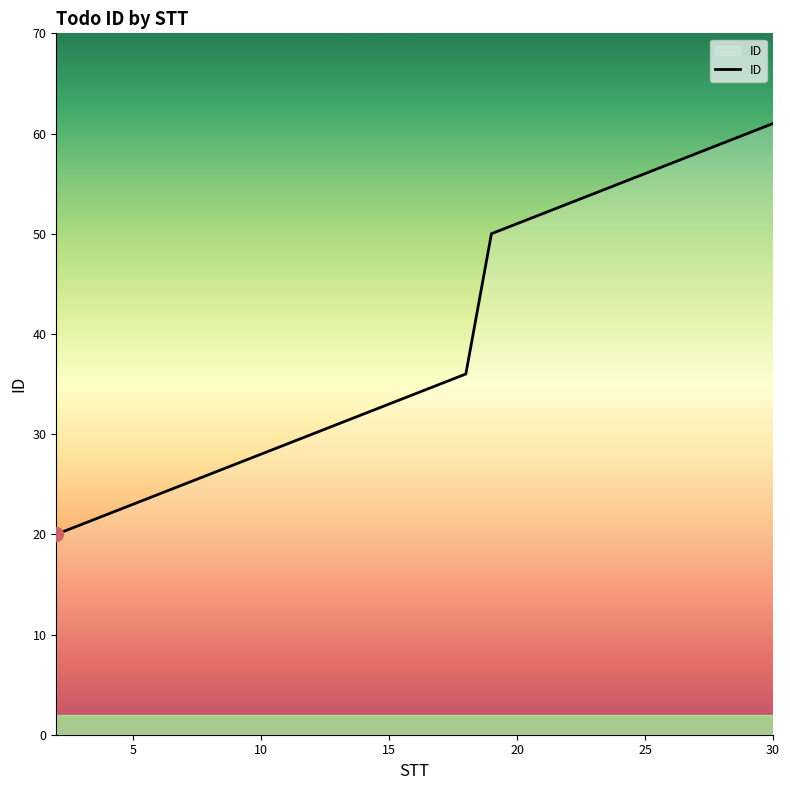

What is the smallest value displayed?

20